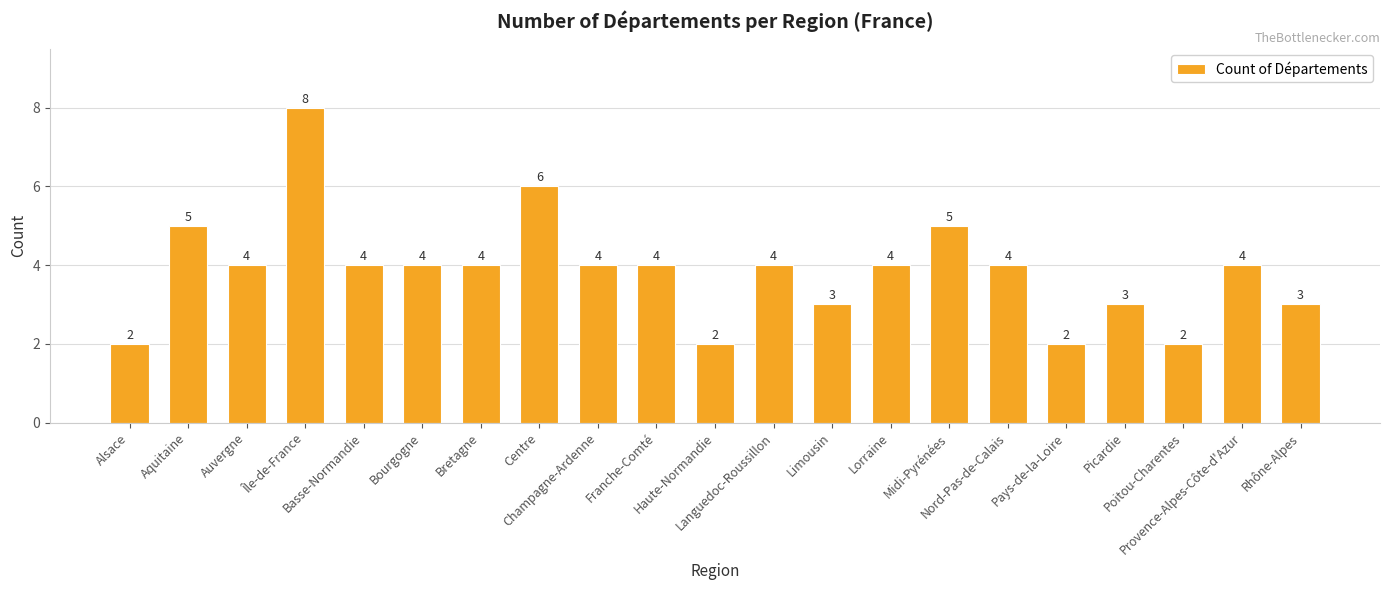

The chart shows a value of 7 at Lorraine. True or false?

False